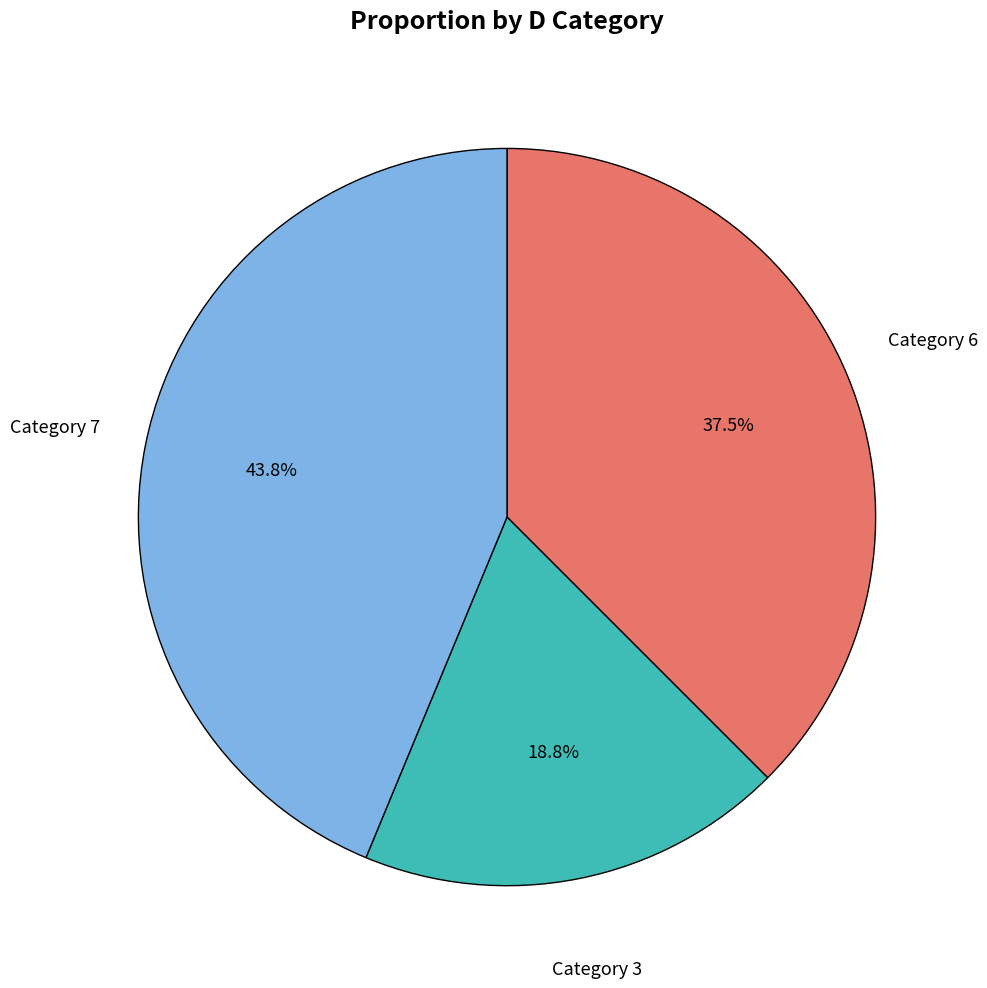

Does Category 7 represent more than half of the total?

No